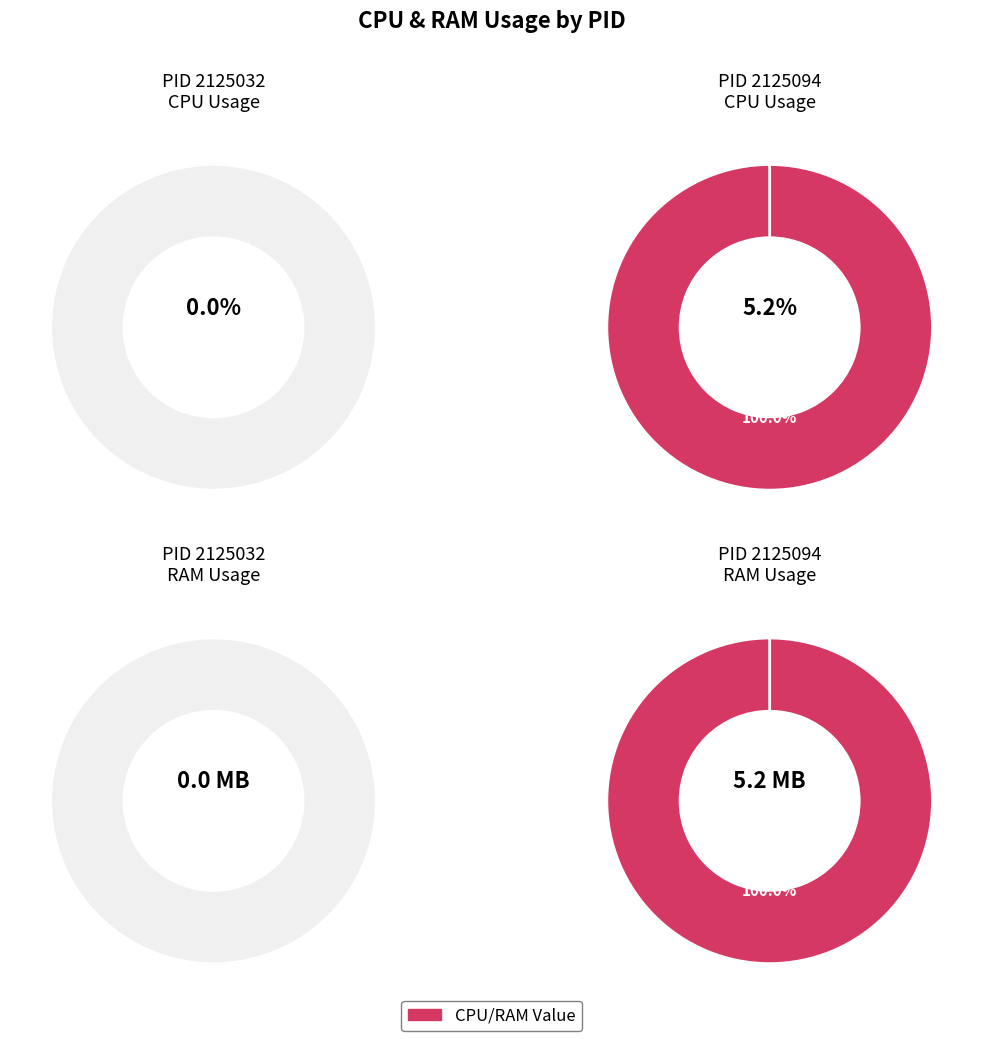

To the nearest percent, what is the combined percentage of 2125094 and 2125032?

100%